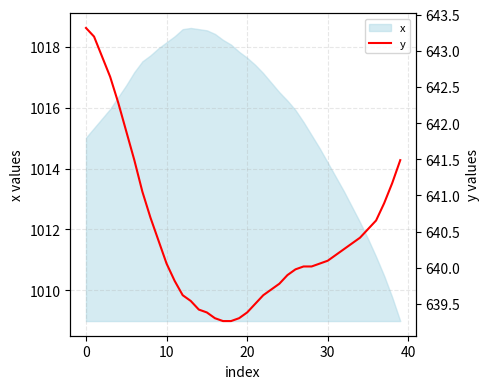

The value at 37 is 1085.1. True or false?

False